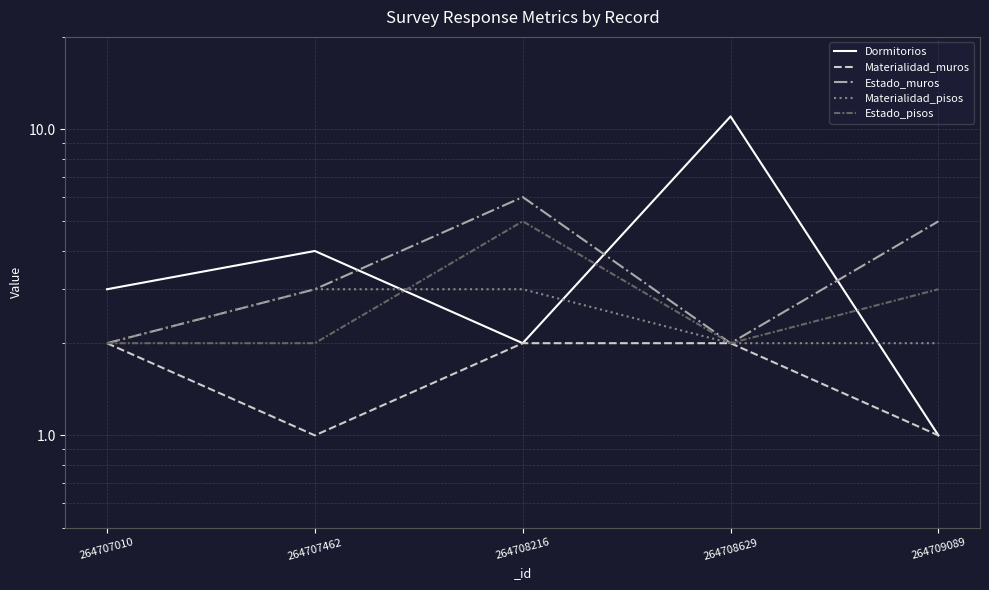

Is the value of Estado_muros at 264708629 greater than the value of Materialidad_pisos at 264708629?

No